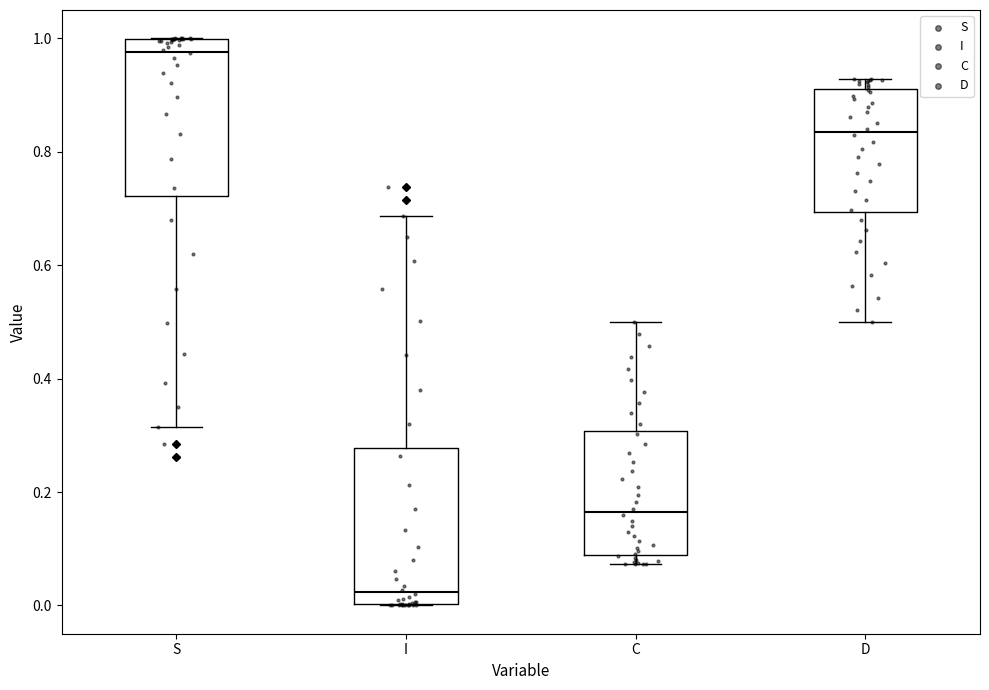

Reading left to right, transcribe this box plot: for each box, give where its median line is, the range the box spans, and where its two whiskers end, as read against the y-axis. The values are not printed on the chart, so give them approximately, as read against the axis.

S: median 0.98, box 0.72 to 1.00, whiskers 0.32 to 1.00
I: median 0.02, box 0.00 to 0.28, whiskers 0.00 to 0.68
C: median 0.16, box 0.08 to 0.30, whiskers 0.08 (just below the box's lower edge) to 0.50
D: median 0.84, box 0.70 to 0.92, whiskers 0.50 to 0.92 (just above the box's upper edge)